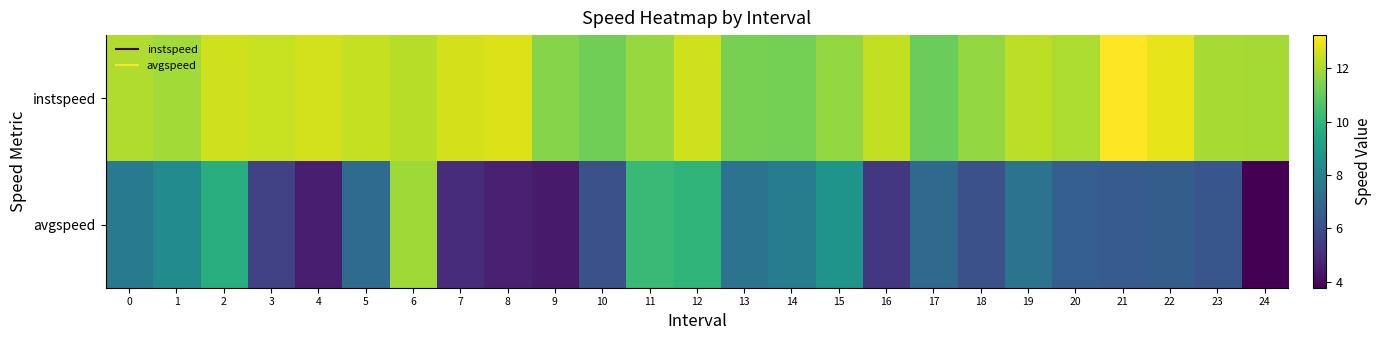

Count the number of categories in the chart.

25